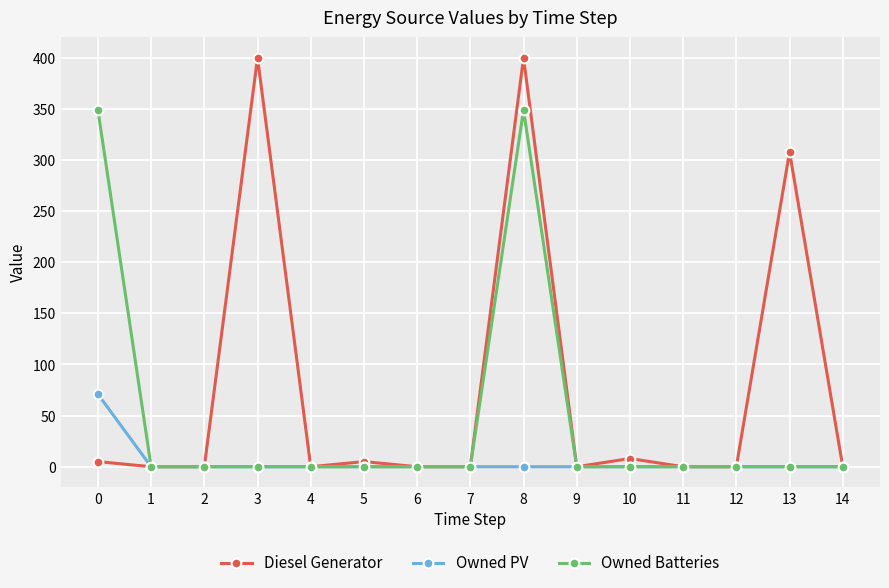

How many lines are shown in the chart?

3